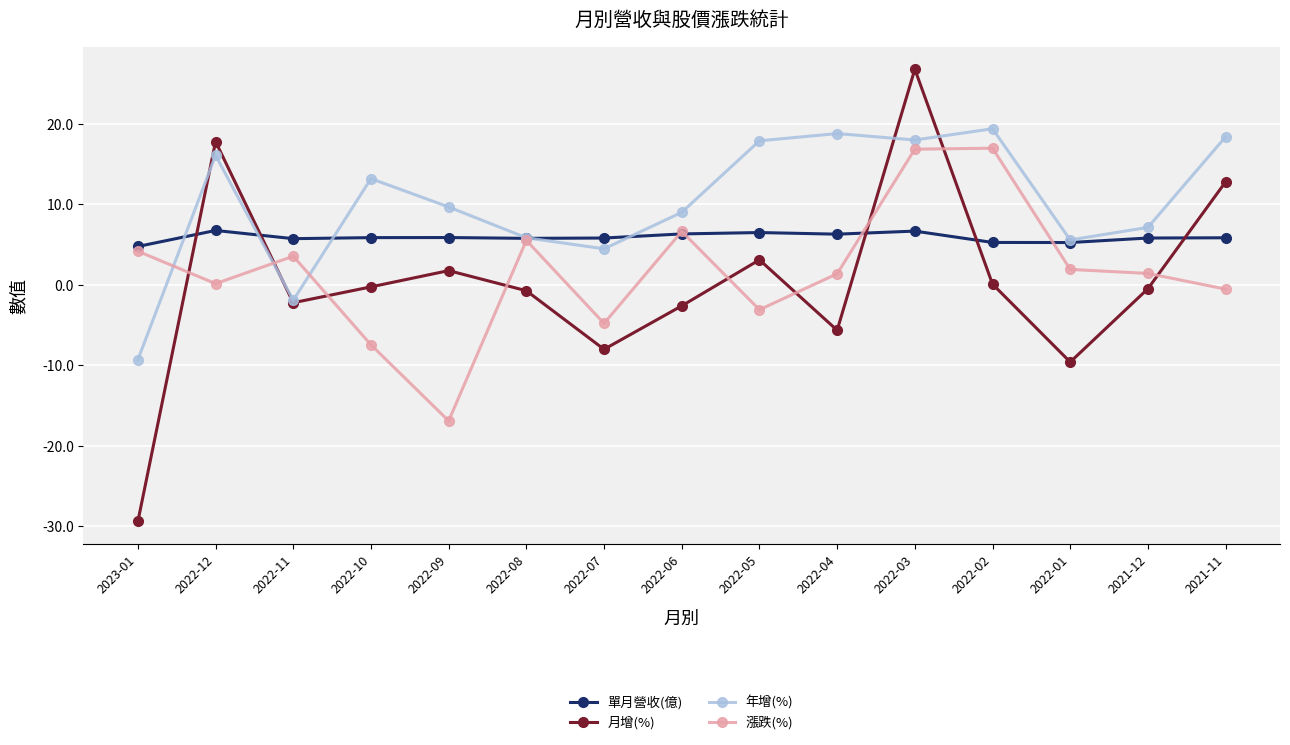

What is the label of the 7th point from the left?

2022-07